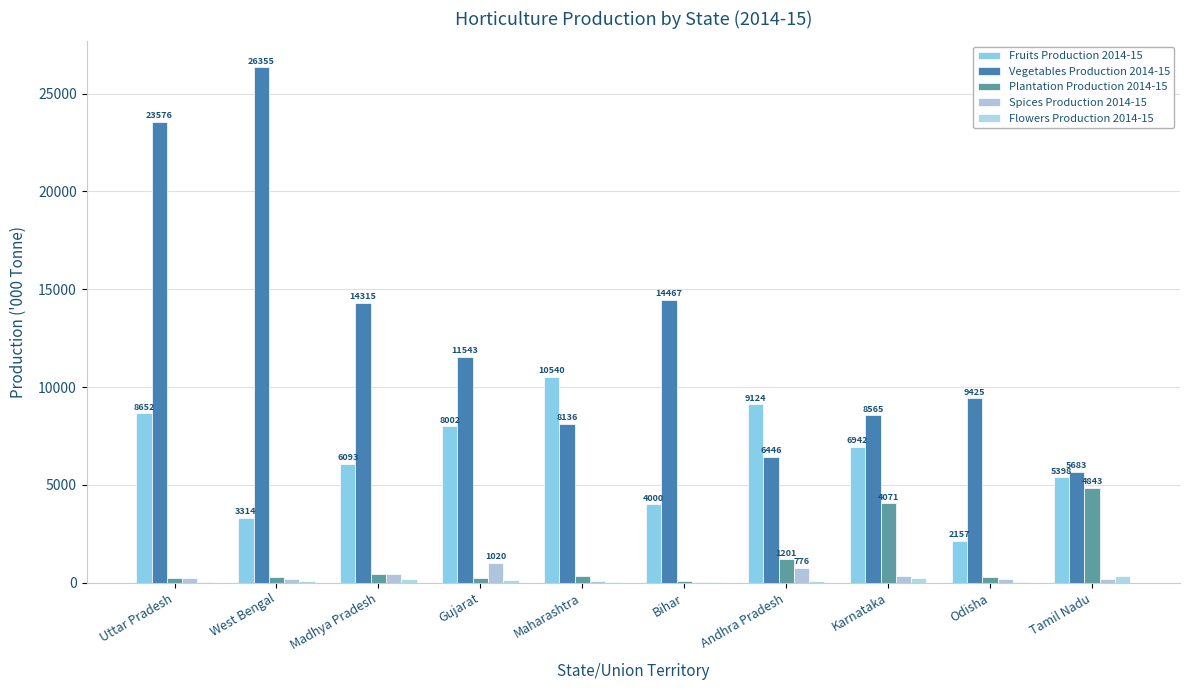

How many categories are shown in the chart?

10